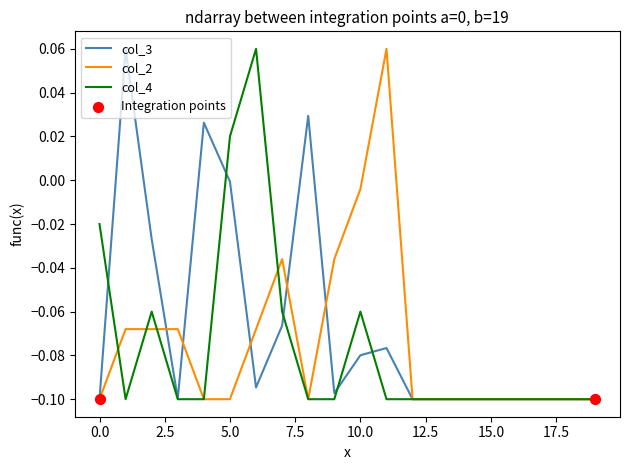

Which series has the largest total across all categories?

col_3